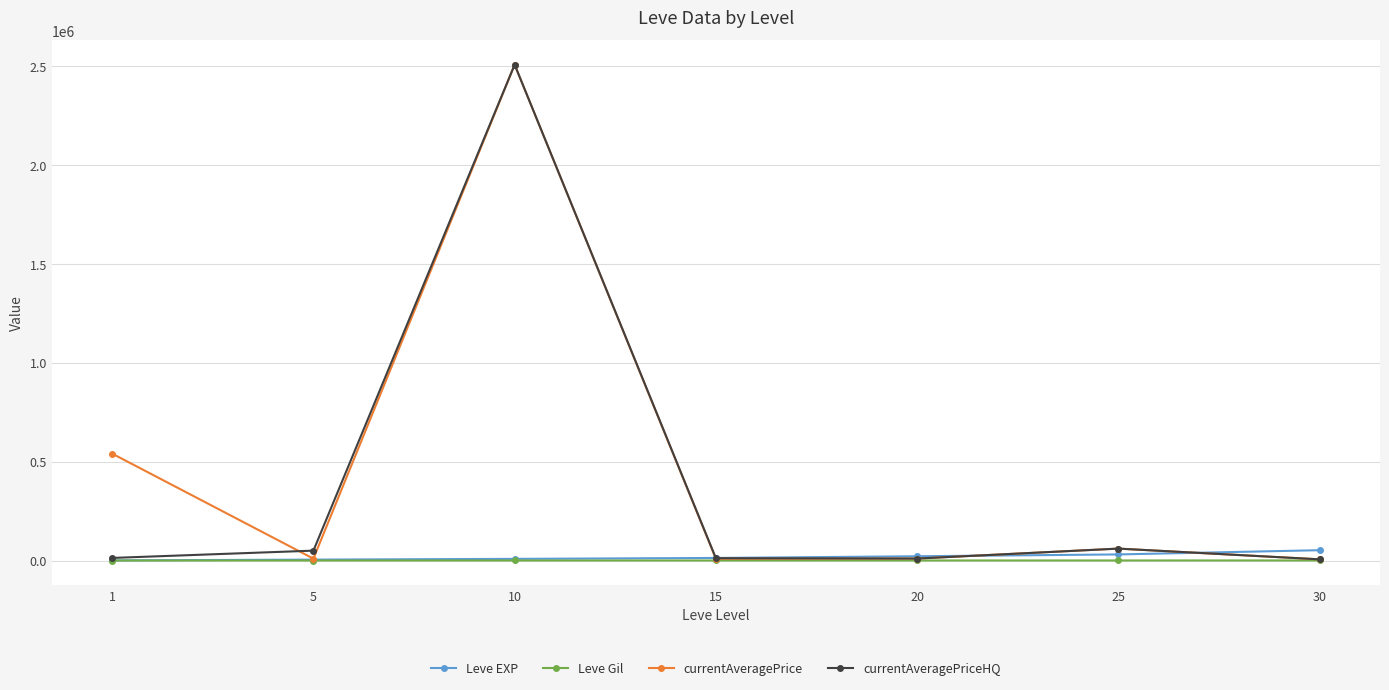

At which category is the sum across all series the highest?

10